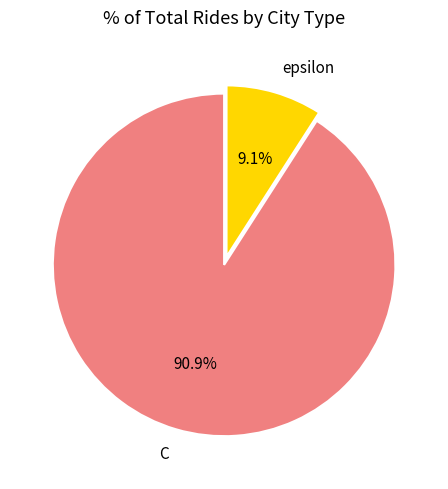

To the nearest percent, what is the combined percentage of C and epsilon?

100%